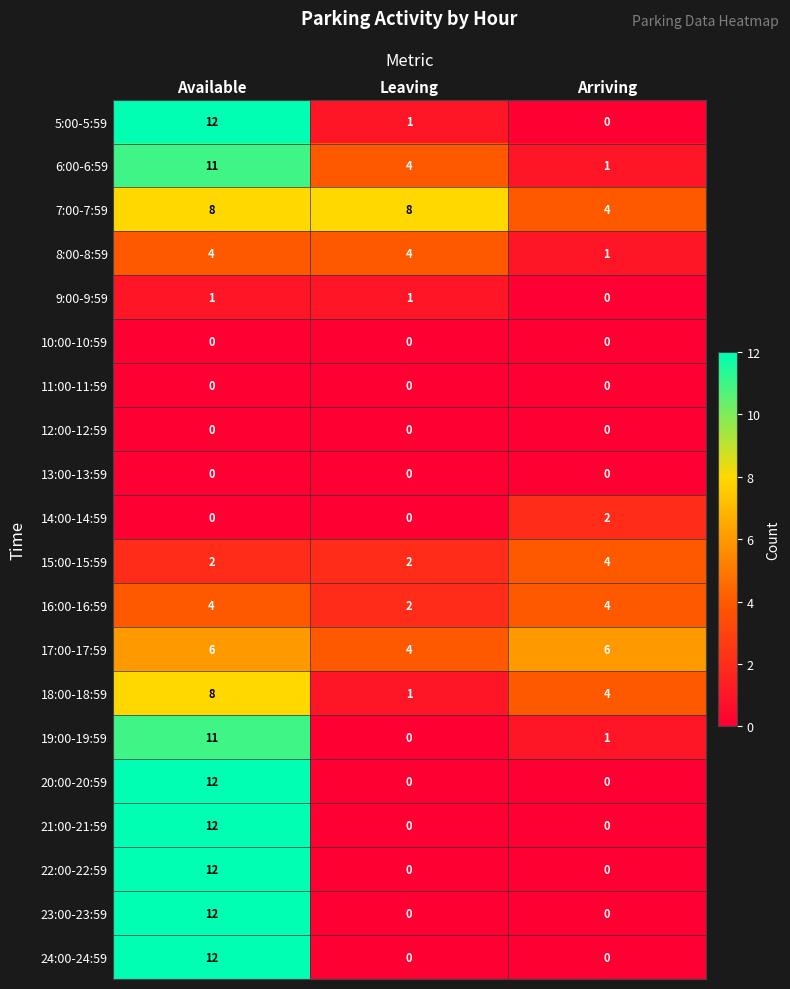

Which series has the largest total across all categories?

7:00-7:59